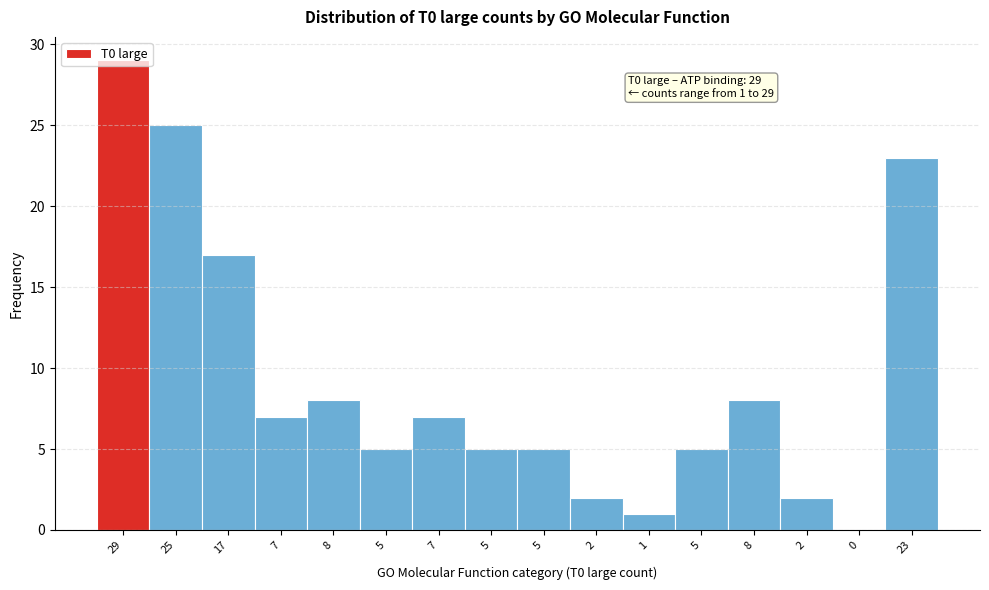

Count the number of categories in the chart.

16